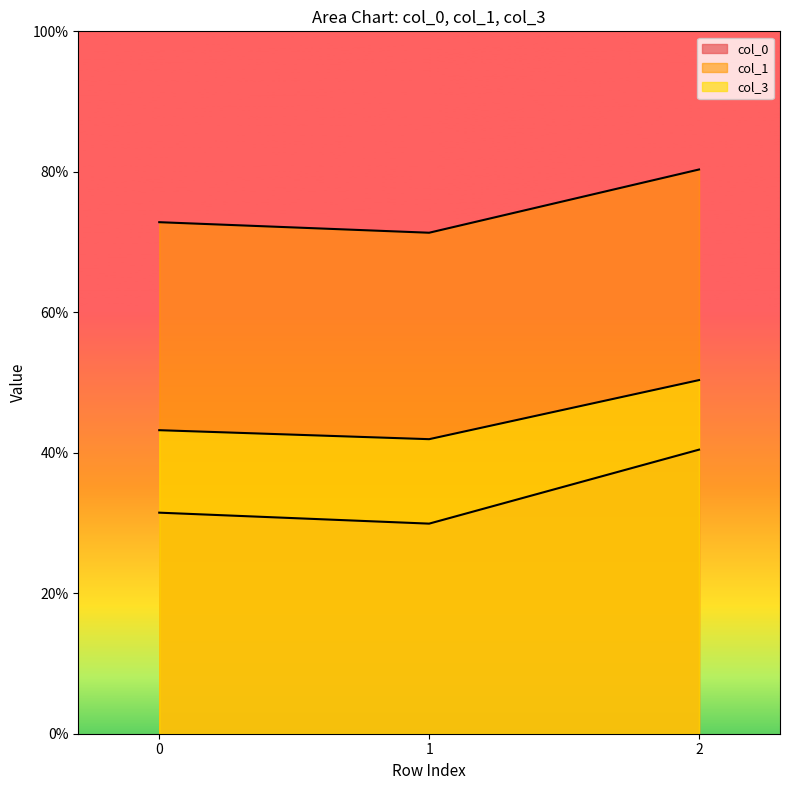

What is the difference between the col_0 values at 2 and 0?

0.1